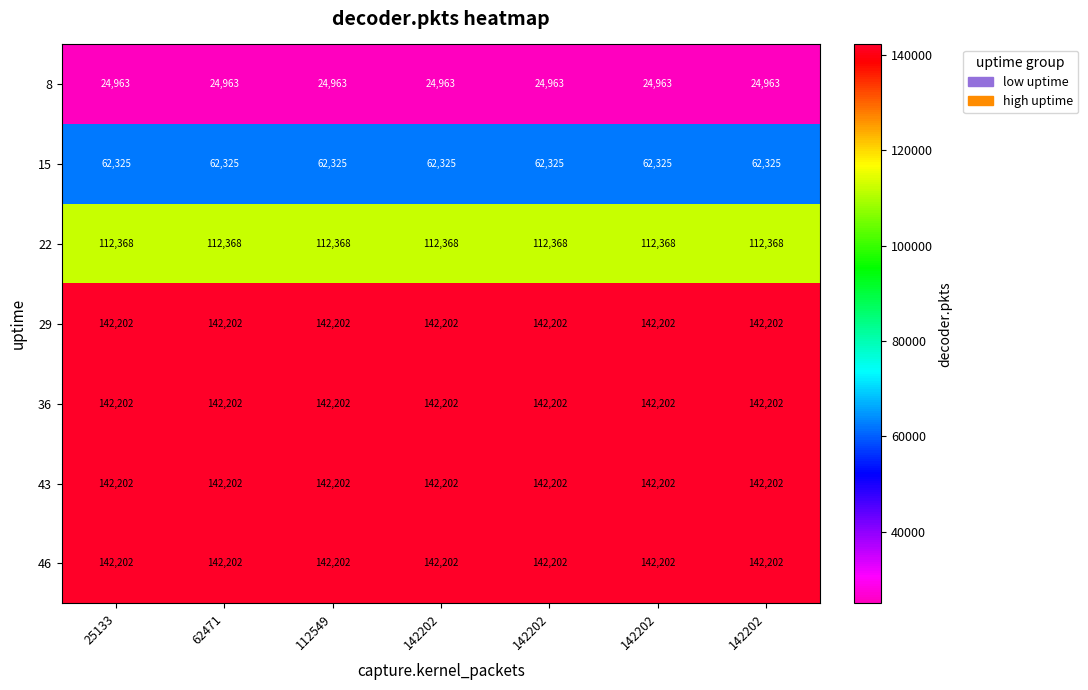

At which category does the chart reach its peak across all series?

25133